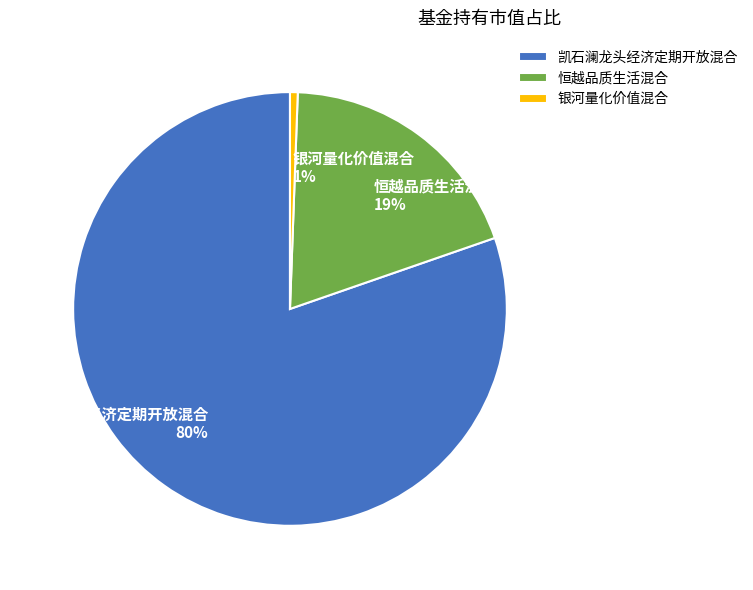

To the nearest percent, what portion does 银河量化价值混合 represent?

1%